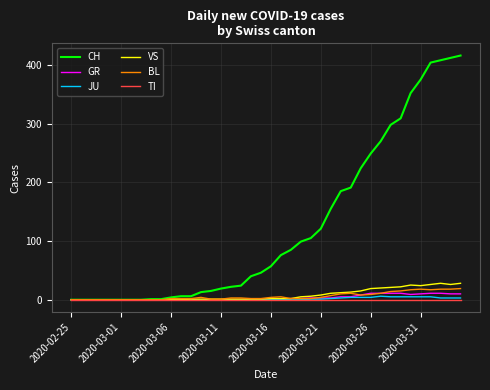

Which series has the largest range (max minus min)?

CH